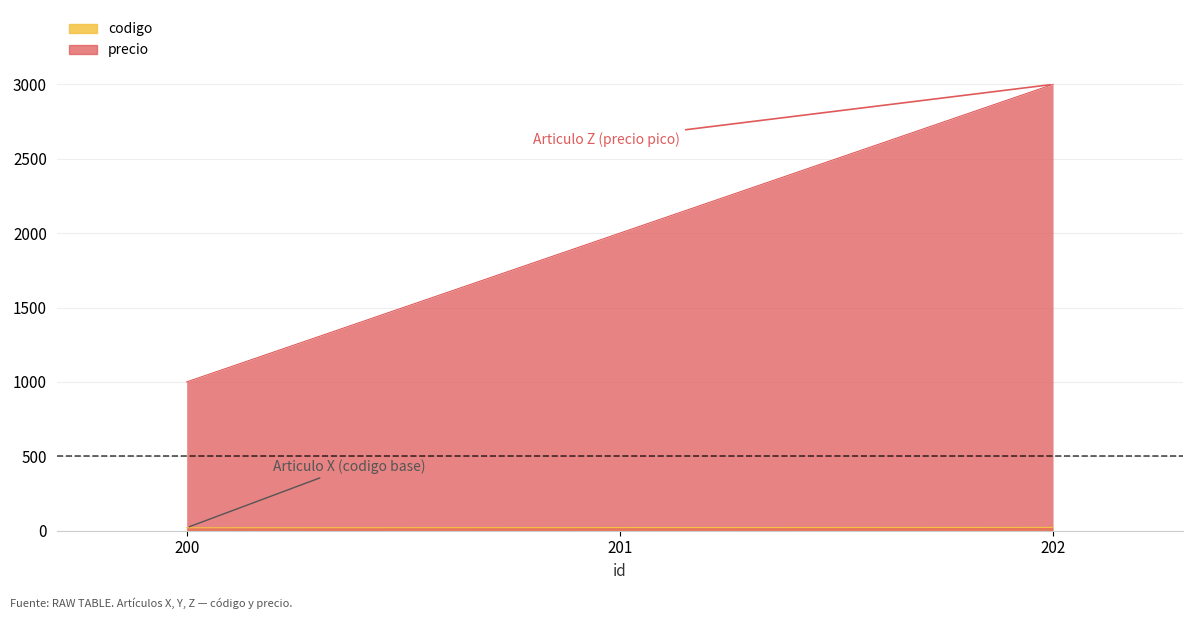

What is the average value of the codigo series?

21